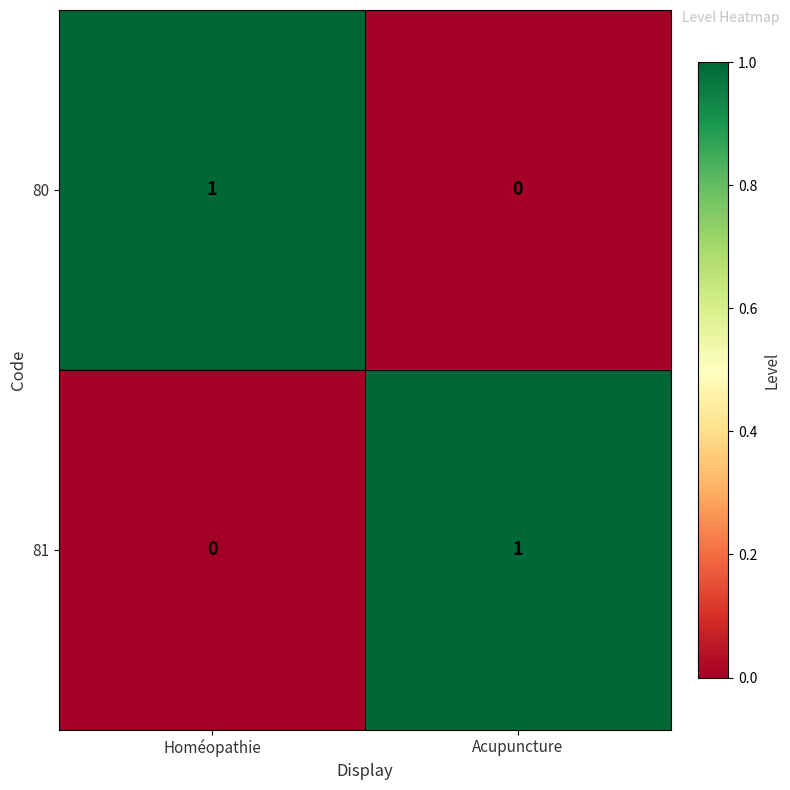

At which label is 81 closest to 0?

Homéopathie